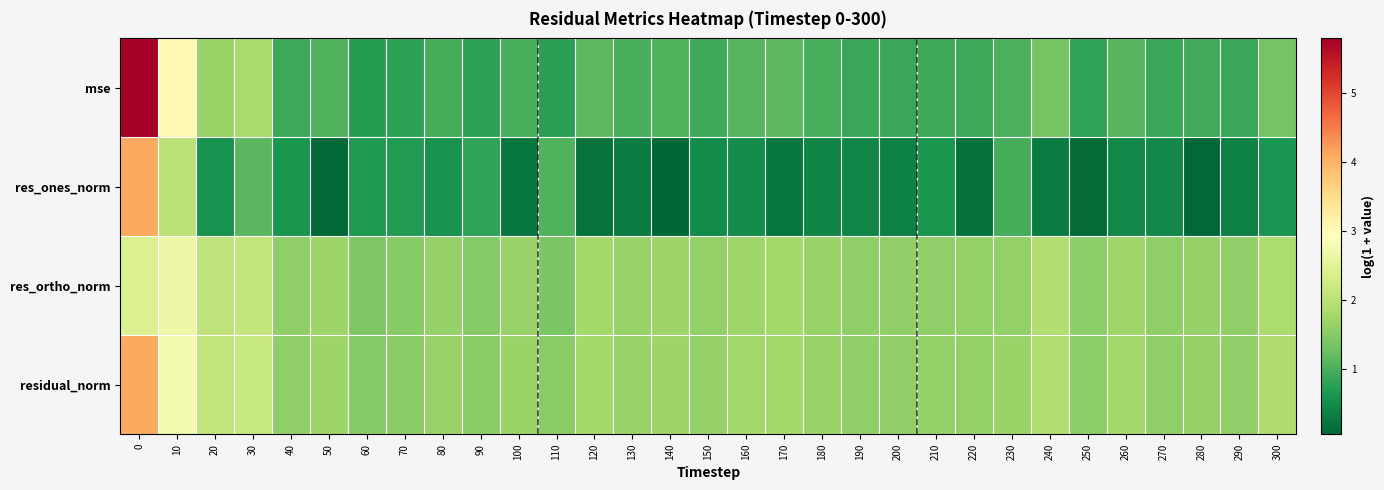

What is the total value across all series at 140?

4.5